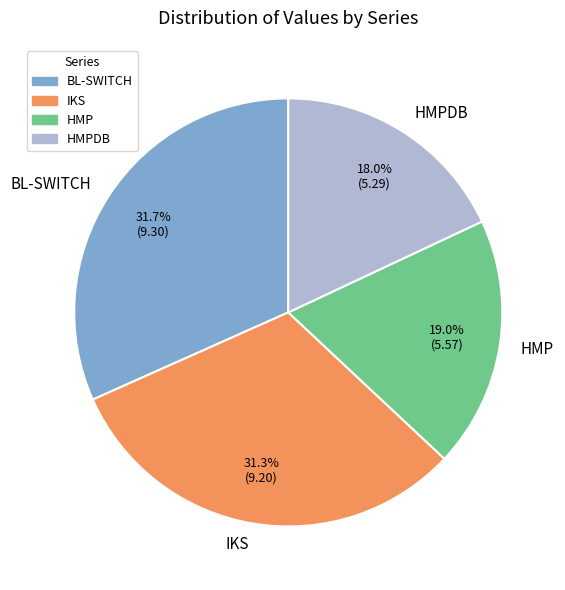

Does HMP represent more than half of the total?

No